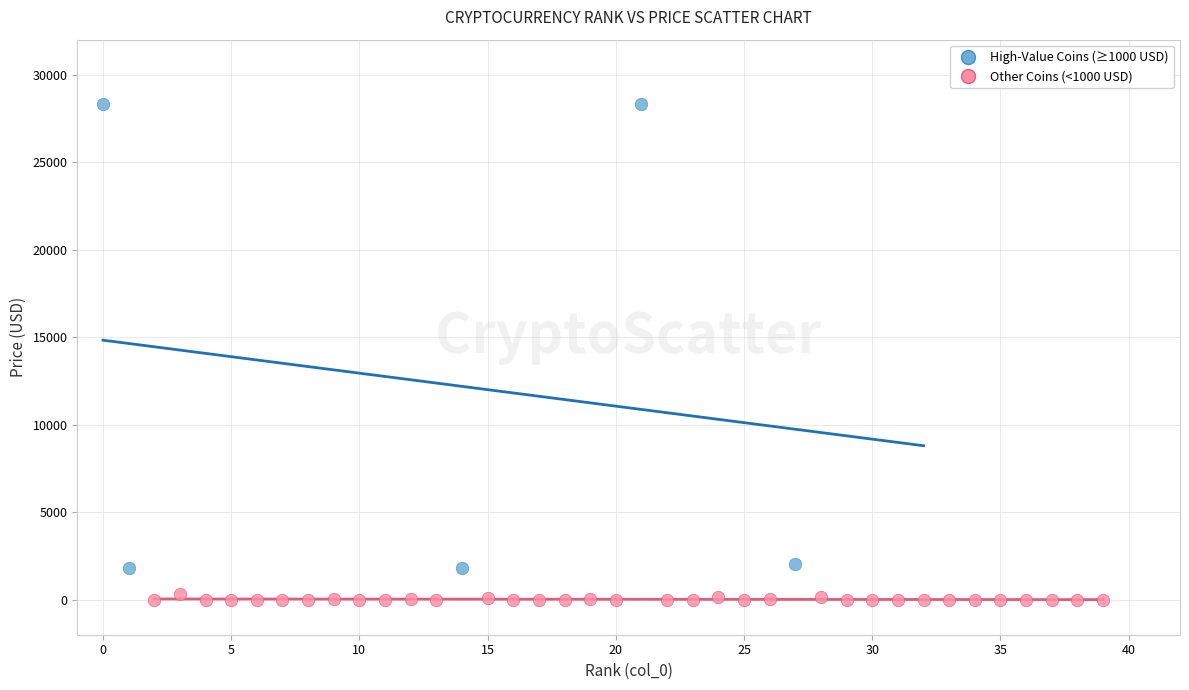

Which series reaches the minimum Y coordinate?

Other Coins (<1000 USD)